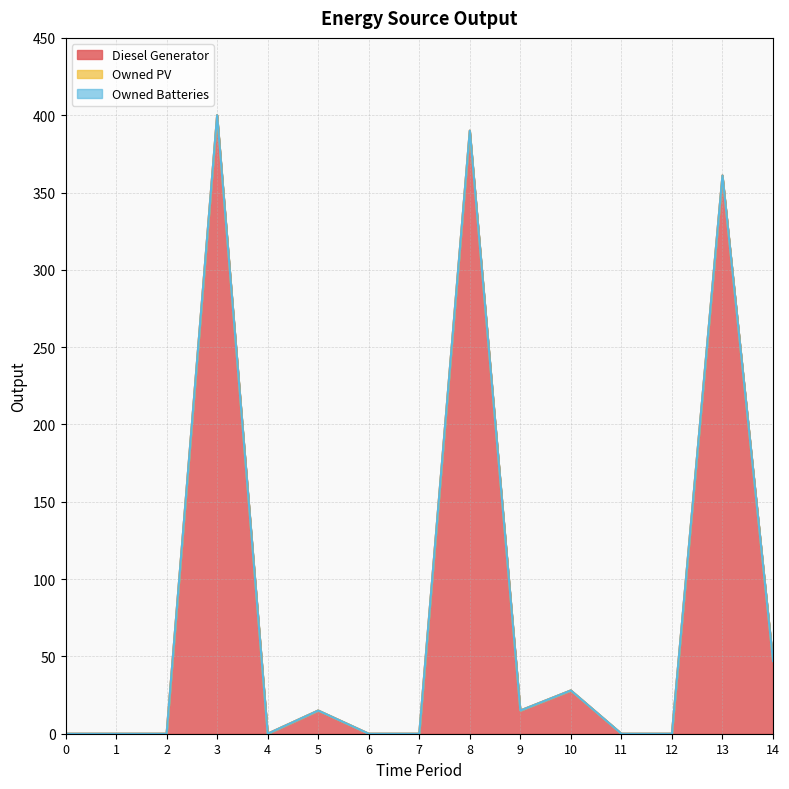

Is the value of Owned PV at 14 greater than the value of Diesel Generator at 5?

No